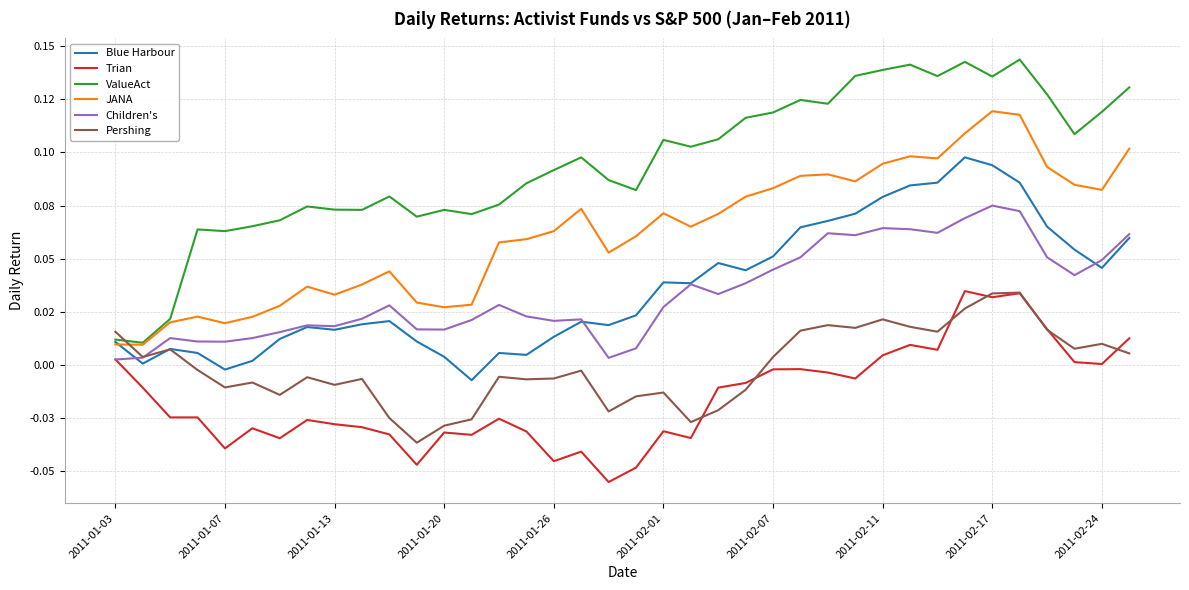

Rank the series by their maximum value, from highest to lowest.

ValueAct, JANA, Blue Harbour, Children's, Trian, Pershing